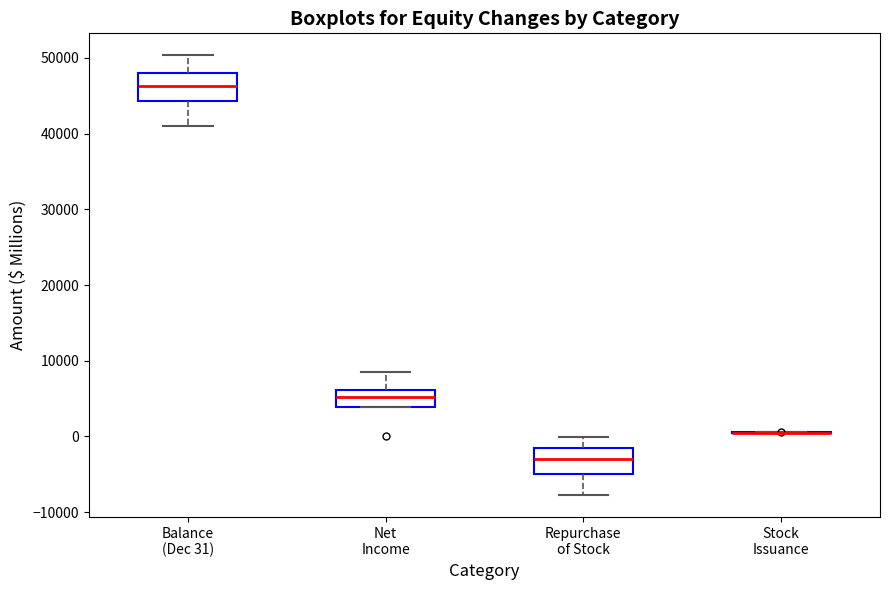

Reading left to right, read every box against the y-axis: the position of its median line, the range the box covers, and the ends of its whiskers. The values are not printed on the chart, so give them approximately, as read against the axis.

Balance (Dec 31): median 46000, box 44000 to 48000, whiskers 41000 to 50000
Net Income: median 5000, box 4000 to 6000, whiskers 4000 to 8000
Repurchase of Stock: median -3000, box -5000 to -1000, whiskers -8000 to 0
Stock Issuance: box collapsed to a line at 1000, whiskers 0 to 1000